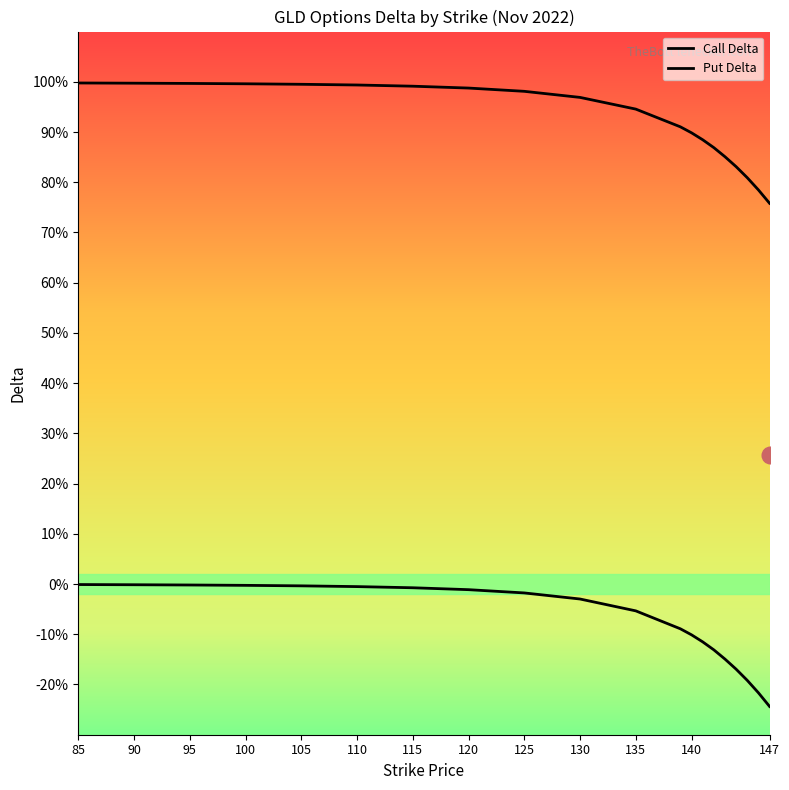

Is this an area chart (filled region under the line)?

No